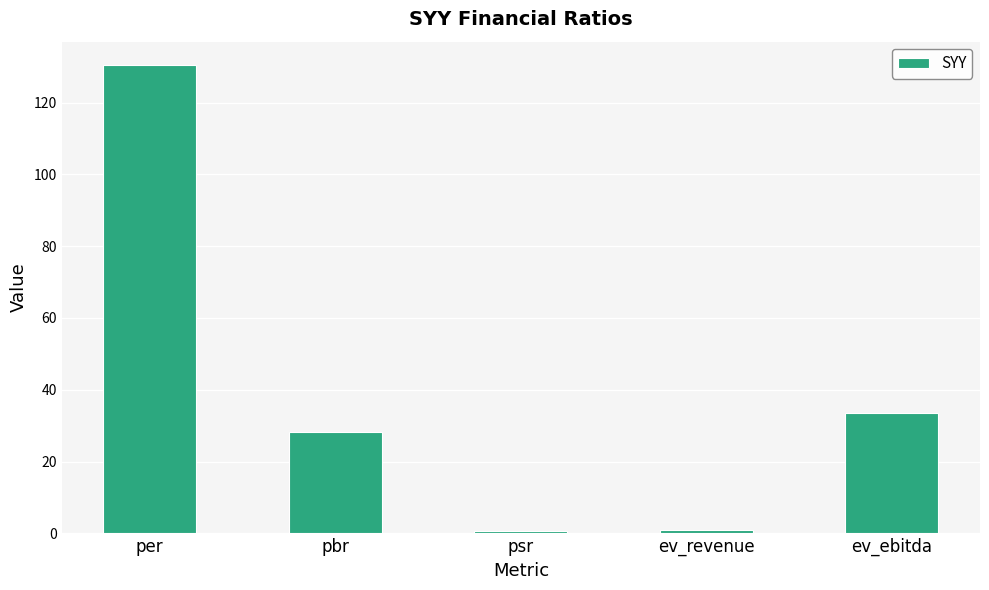

What is the difference between the maximum and minimum values?

129.7